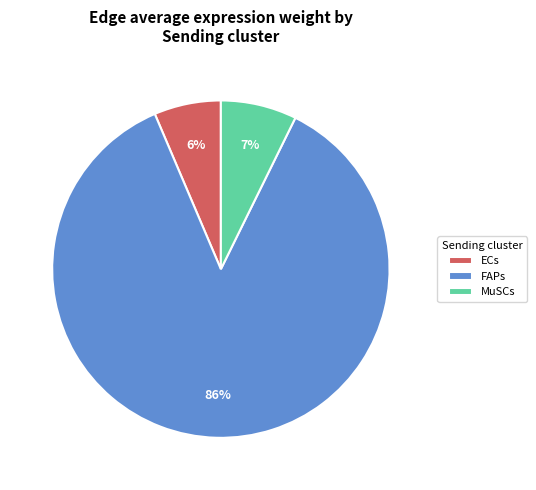

Is there a majority slice in this chart?

Yes